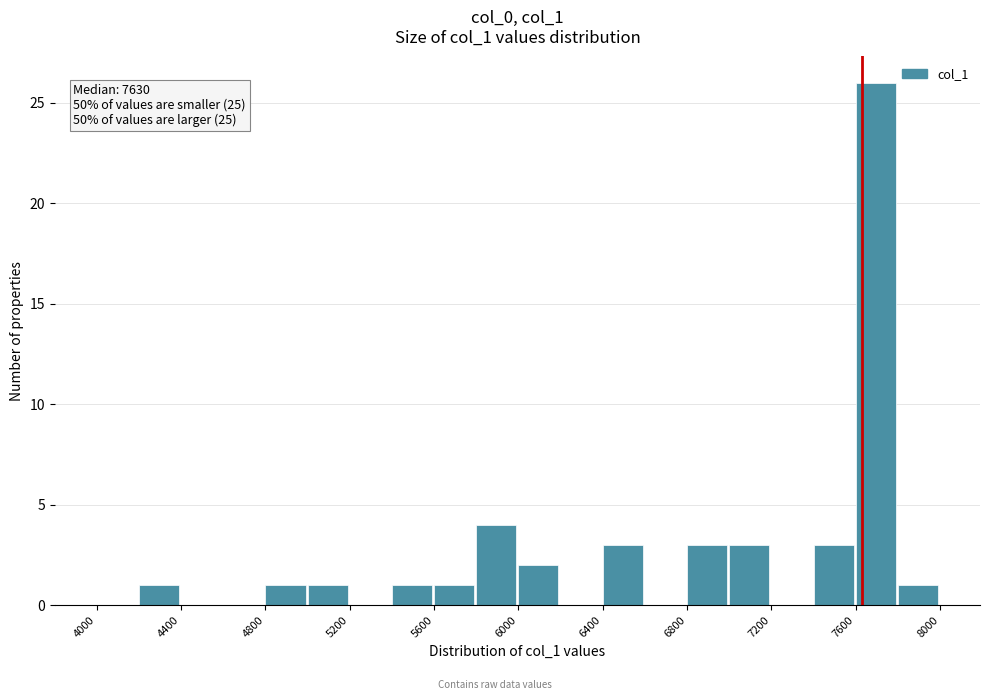

Over which range of the x-axis is the bar tallest?

7600 to 7800